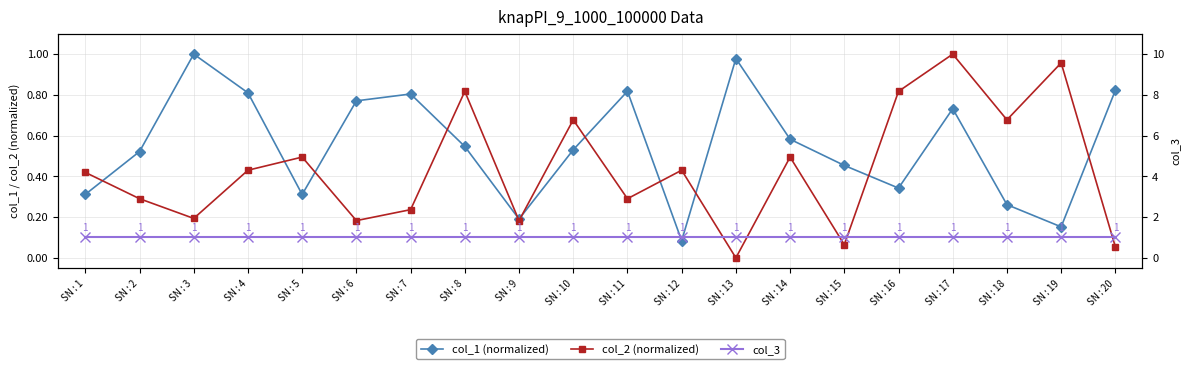

Which series has the largest total across all categories?

col_3